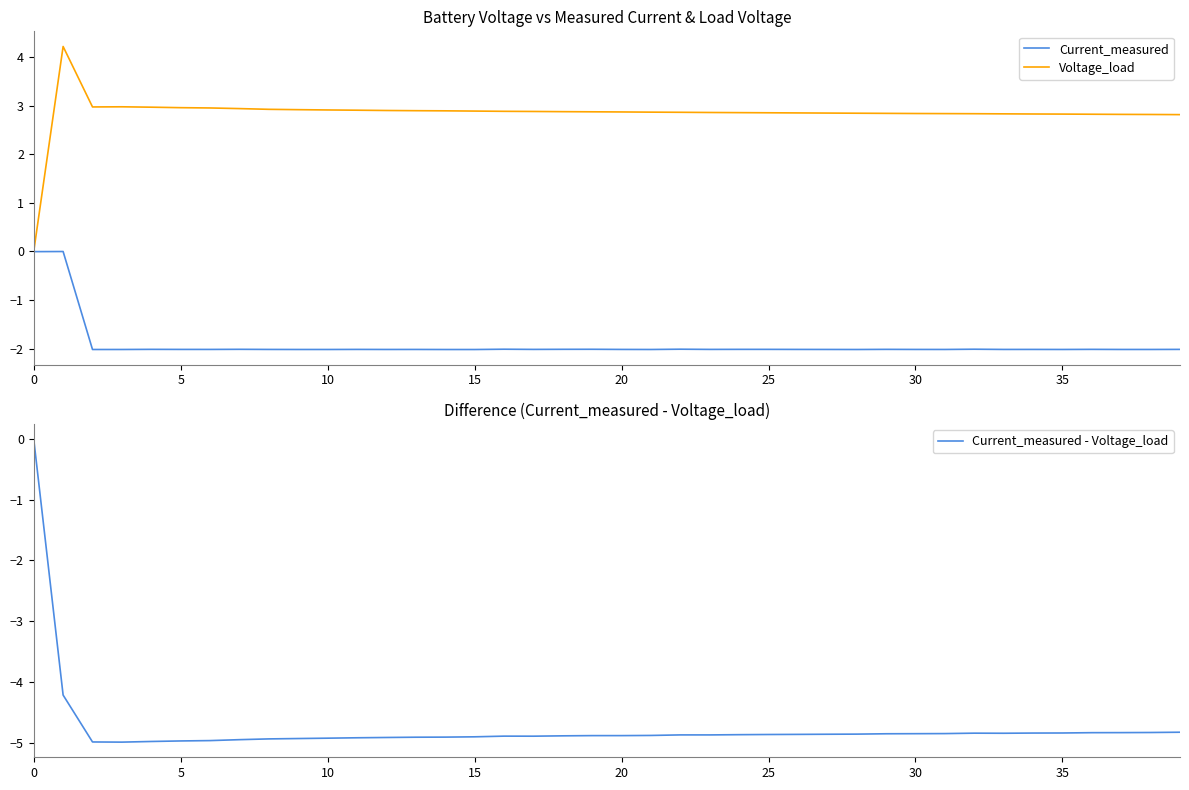

How many data points in Voltage_load are above 2?

39